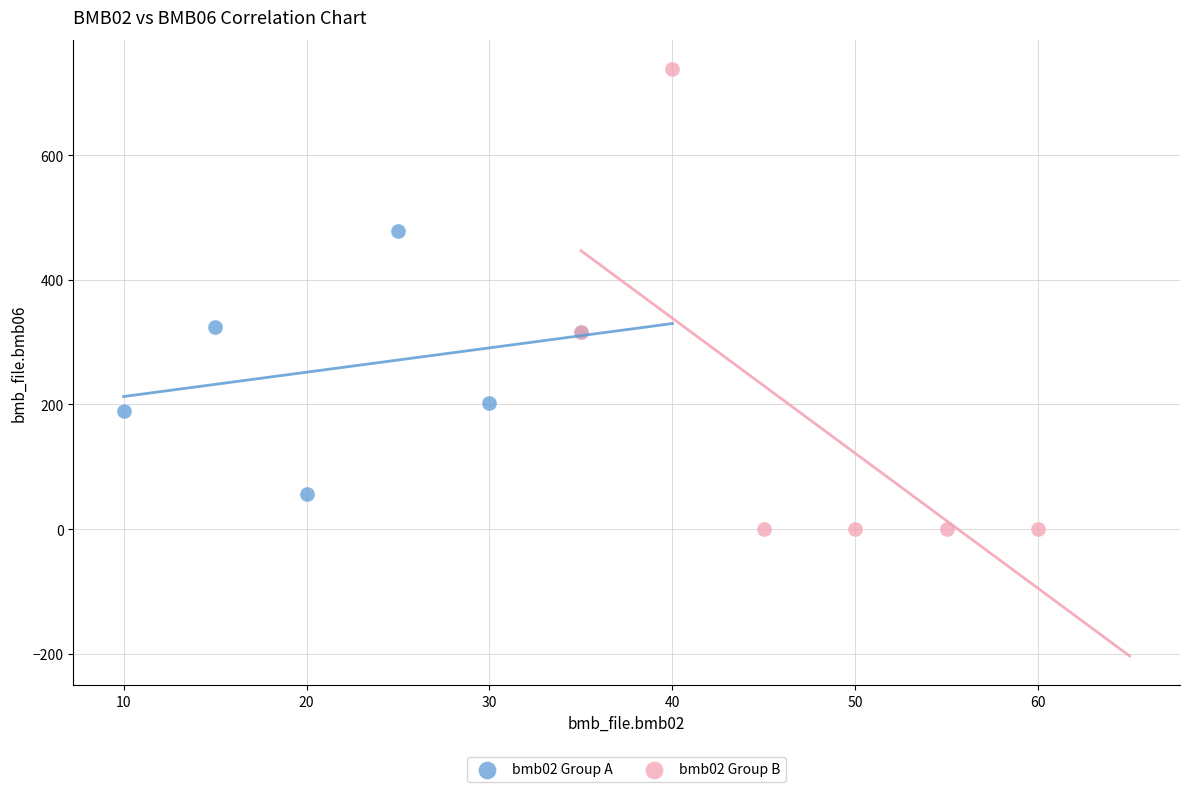

Which series has the largest Y range (max minus min)?

bmb02 Group B